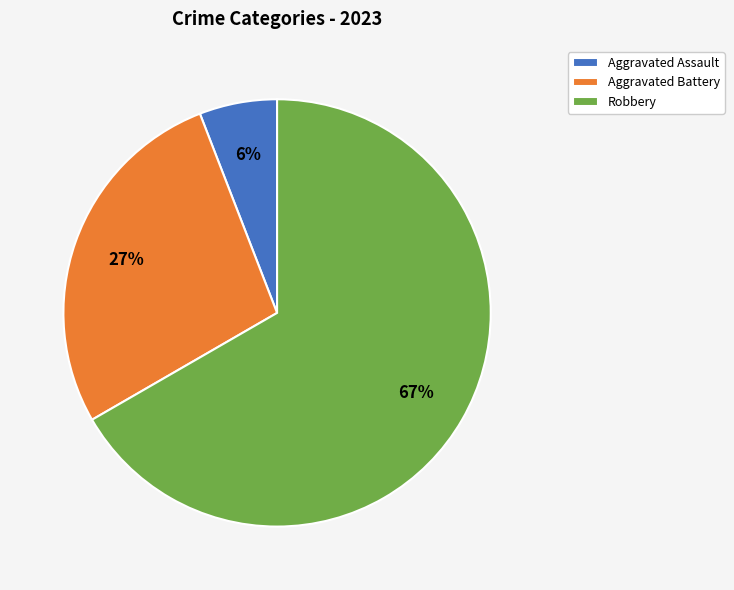

Rank the categories by value from highest to lowest.

Robbery, Aggravated Battery, Aggravated Assault